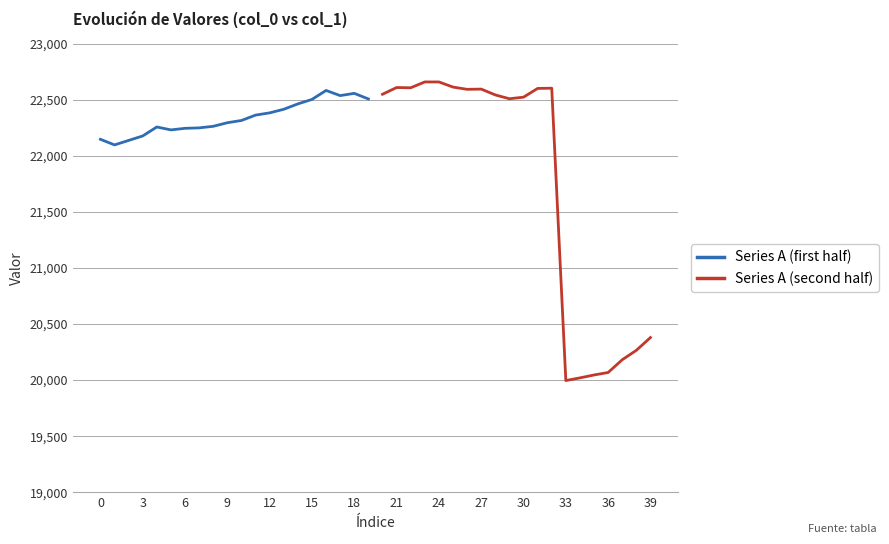

What is the greatest value displayed?

22661